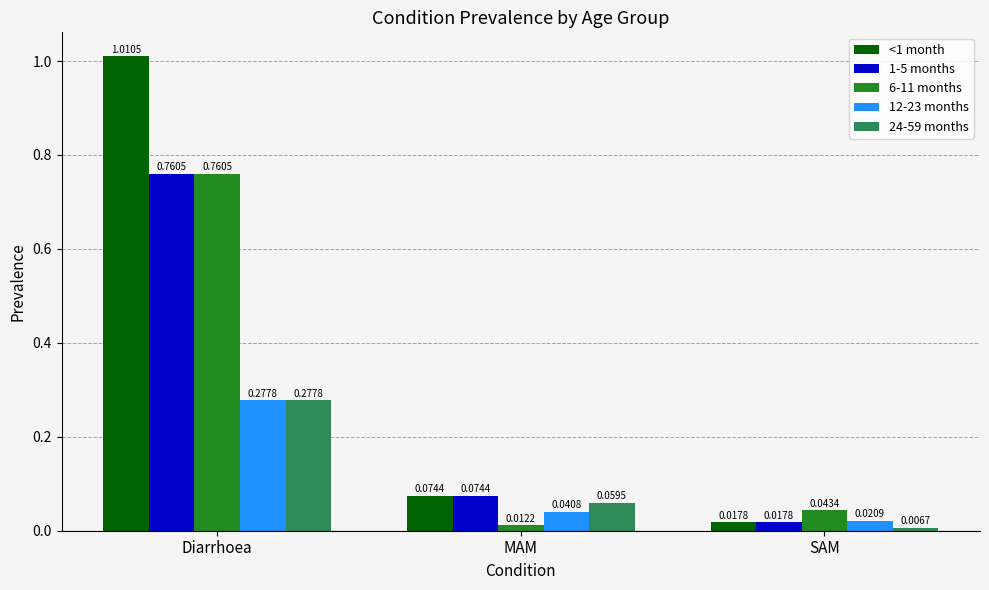

Where is 12-23 months nearest to the value 0?

SAM